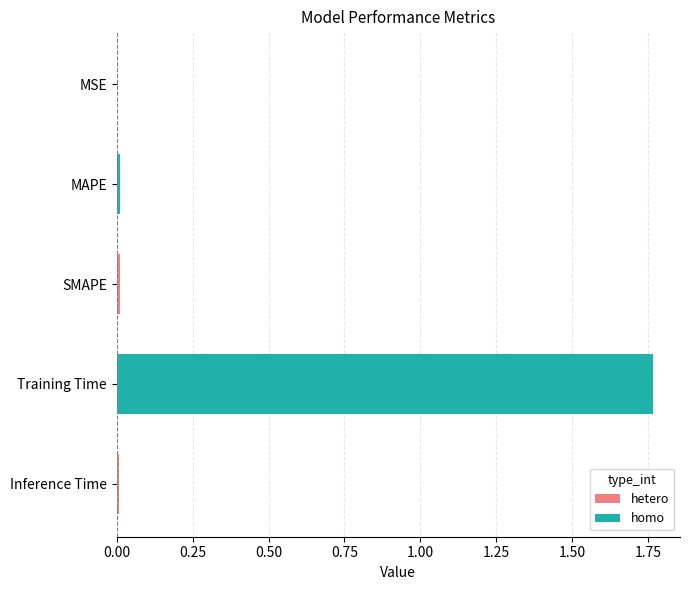

Which has a higher value, MAPE or Training Time?

Training Time